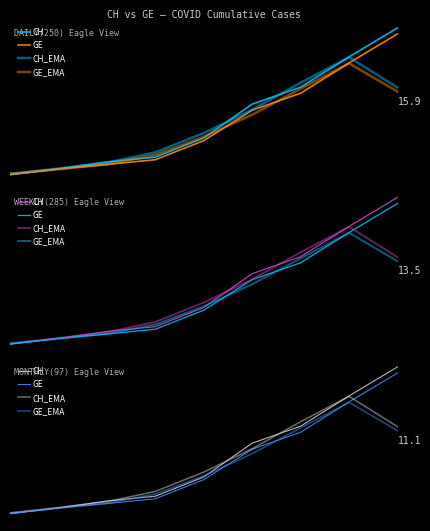

How many values in the GE series exceed 2784?

5